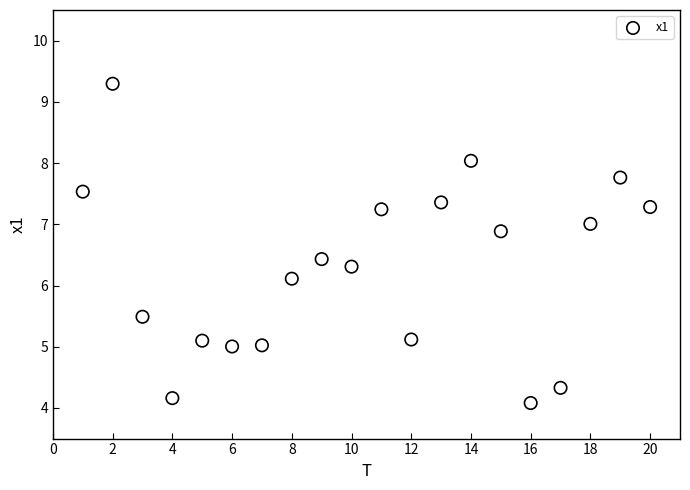

What Y value in the scatter plot is closest to 6?

6.1